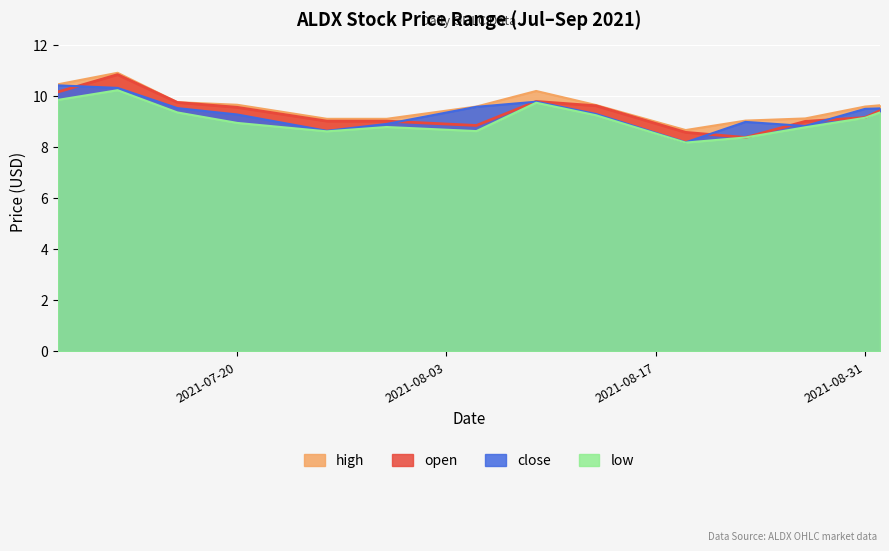

True or false: close and high cross at least once.

False